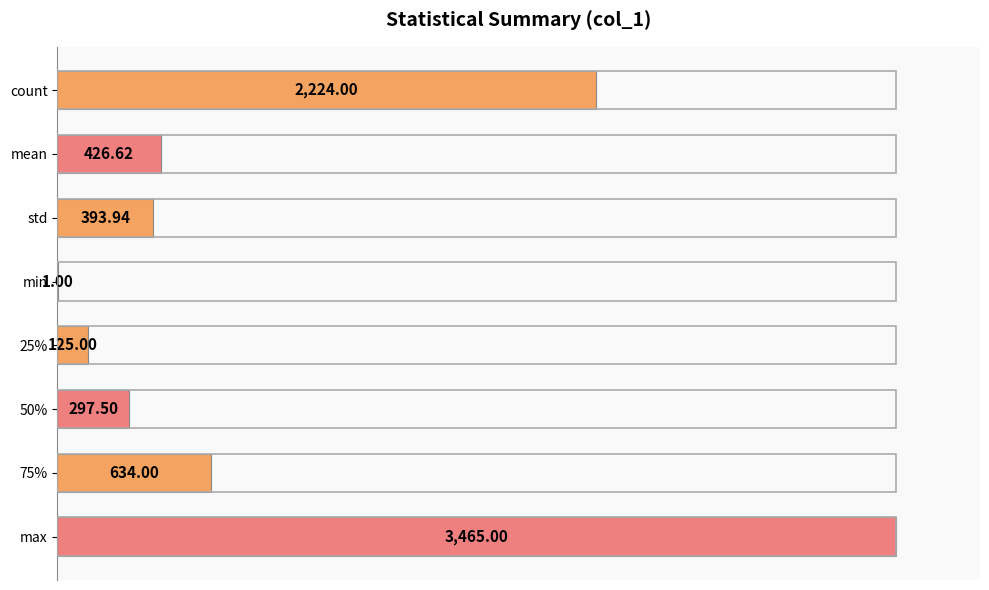

Are the bars horizontal?

Yes